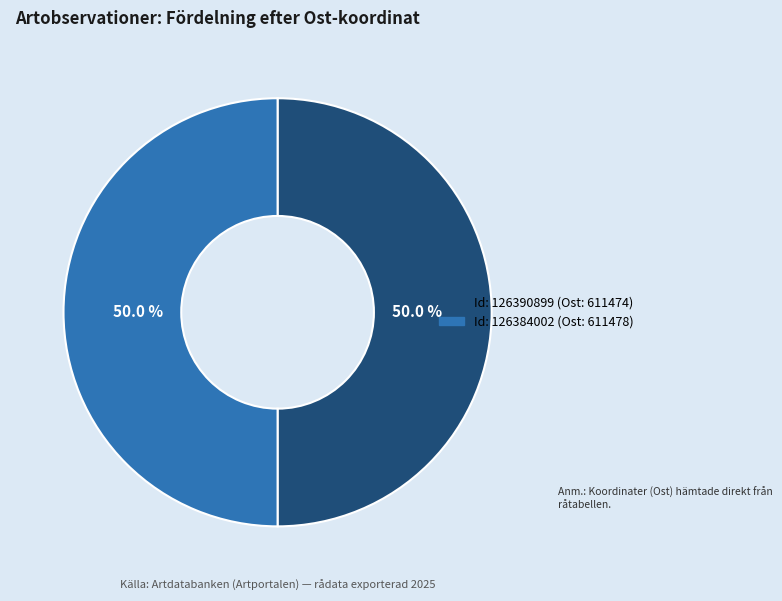

Count the number of slices in the pie.

2